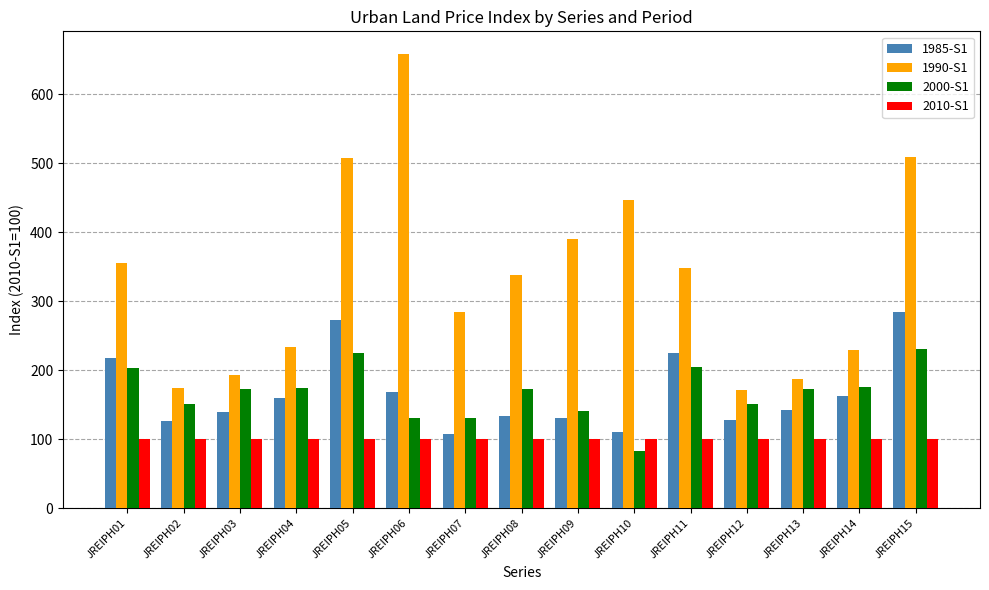

At JREIPH05, list the series in order from largest to smallest.

1990-S1, 1985-S1, 2000-S1, 2010-S1